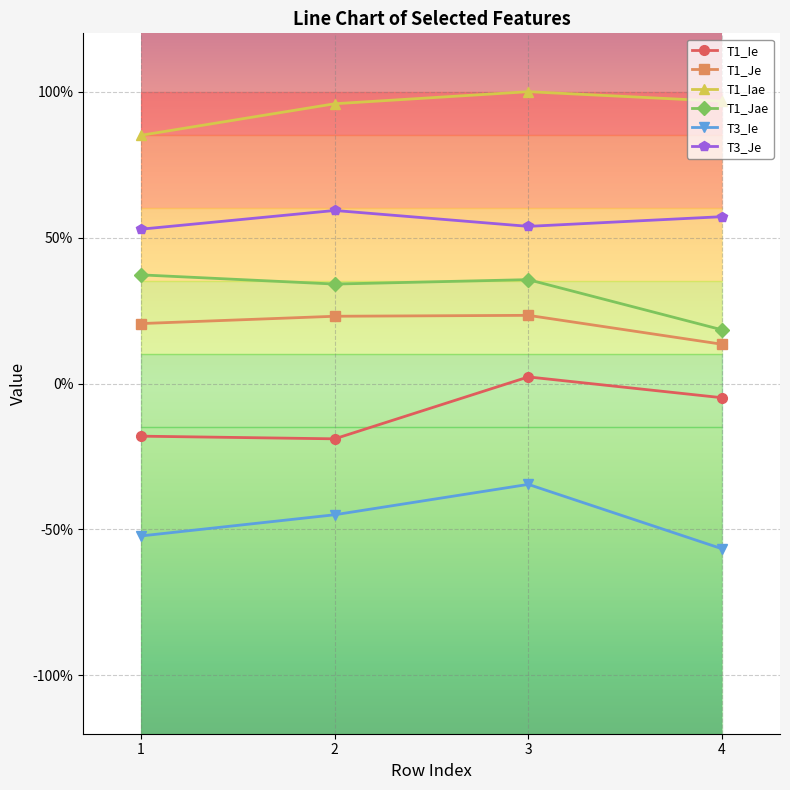

What is the smallest value displayed?

-0.6